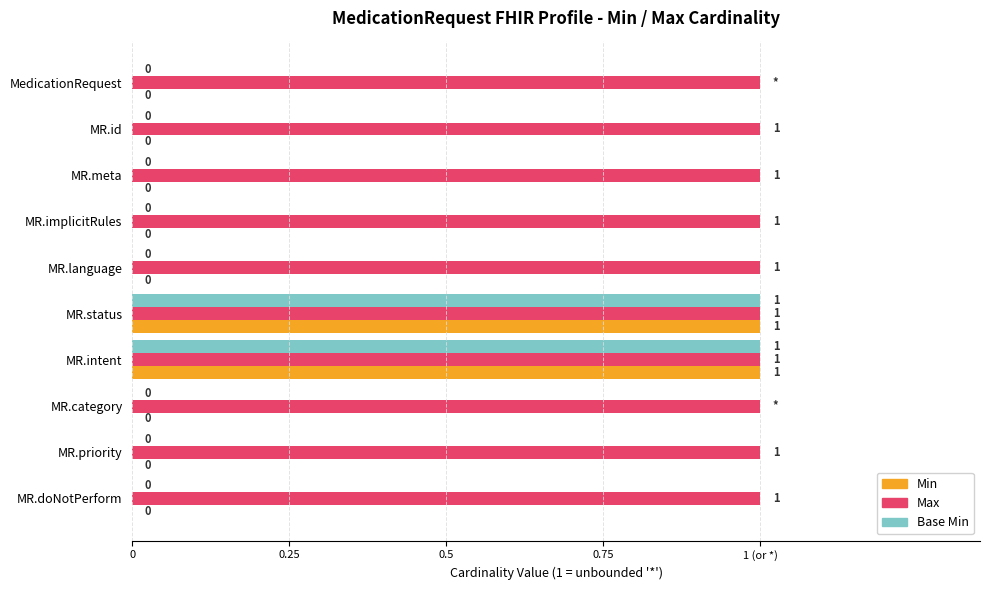

Reading right to left, what are all the values shown in this chart?

Min: 0.0	0.0	0.0	1.0	1.0	0.0	0.0	0.0	0.0	0.0
Max: 0.3	0.3	0.3	0.3	0.3	0.3	0.3	0.3	0.3	0.3
Base Min: 0.0	0.0	0.0	1.0	1.0	0.0	0.0	0.0	0.0	0.0